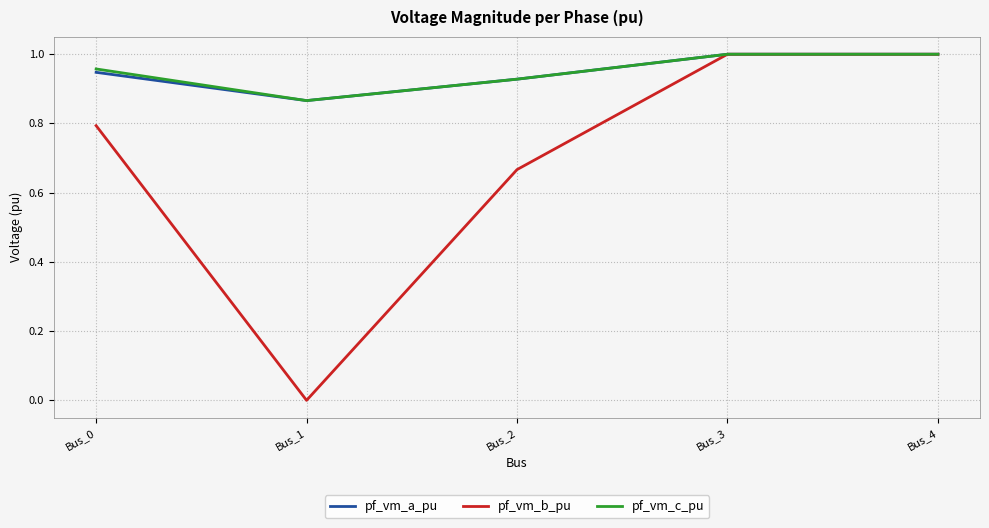

The value of pf_vm_b_pu at Bus_1 is 0.7. True or false?

False